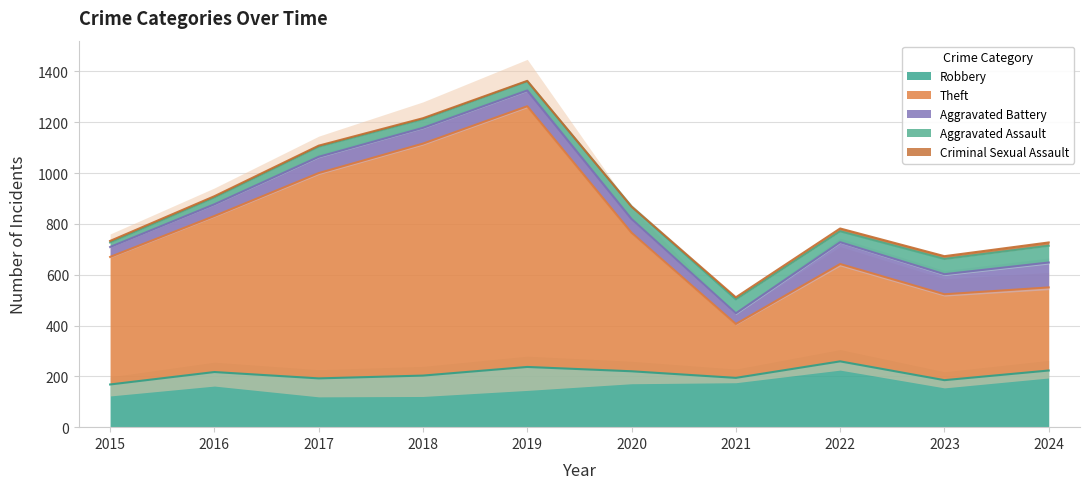

How many lines are shown in the chart?

5